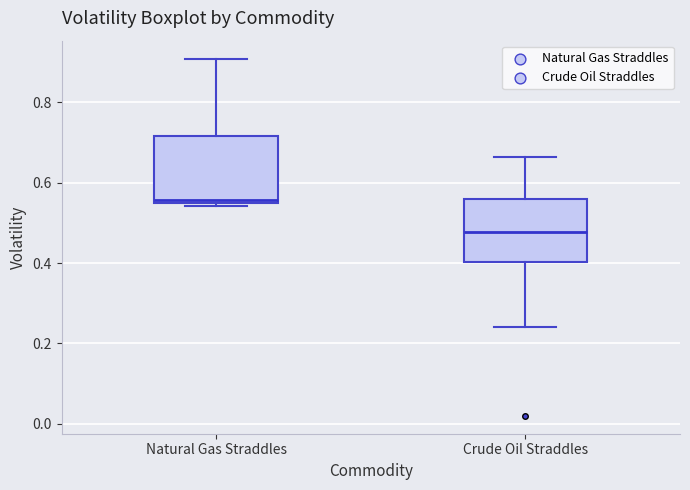

Which box's median line is the lowest?

Crude Oil Straddles